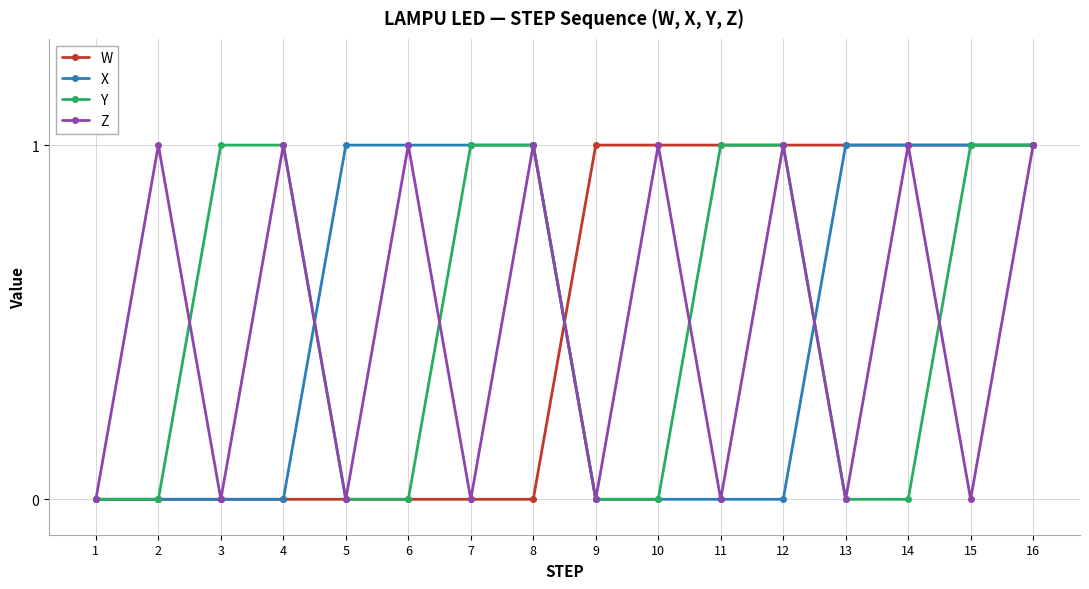

The value of Z at 13 is 0. True or false?

True